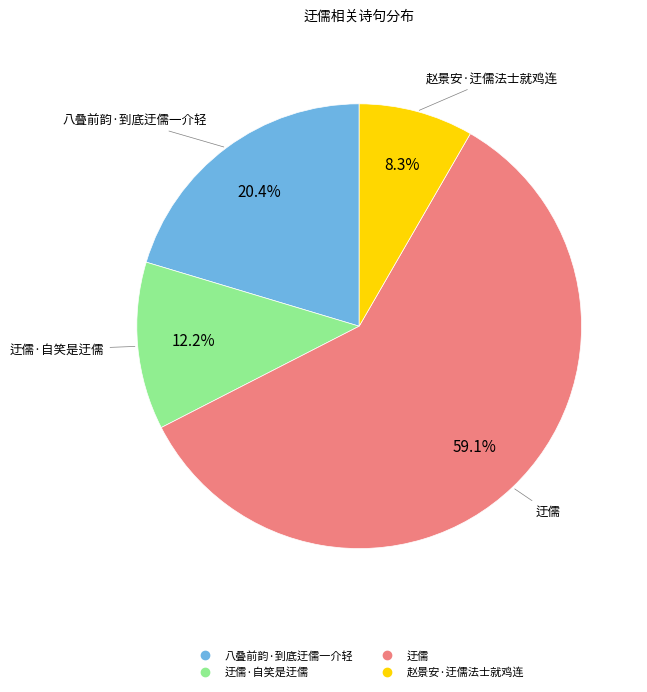

Does any single category account for the majority?

Yes